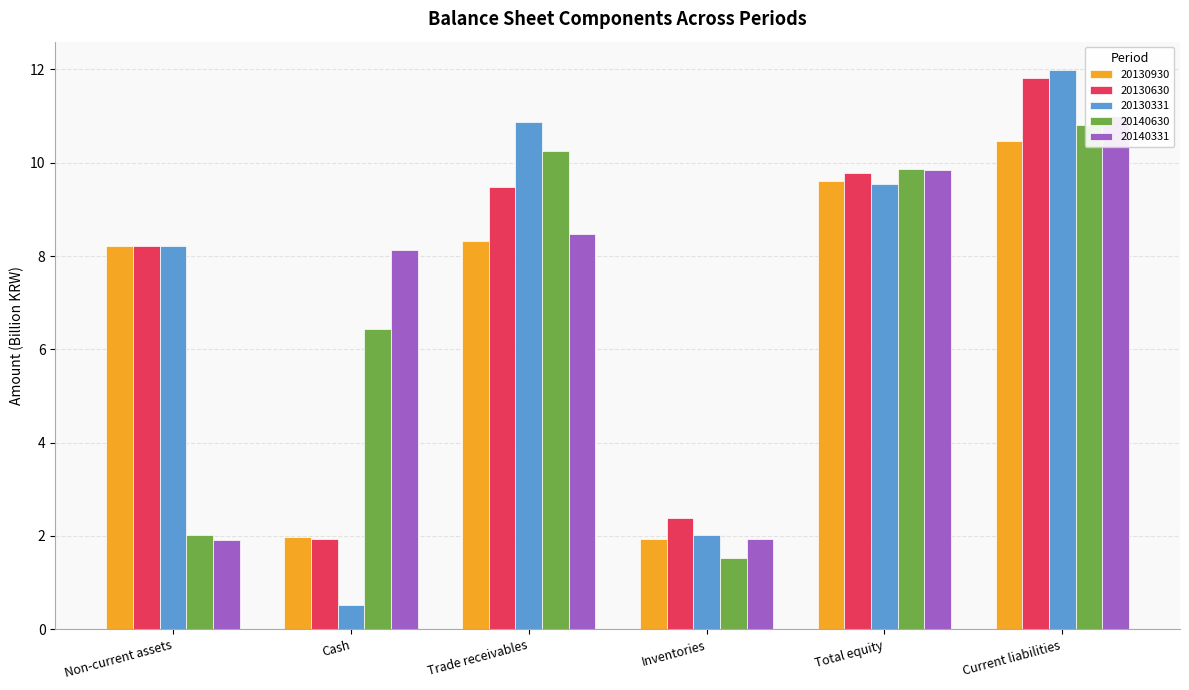

Which category has the lowest value in the 20140331 series?

Non-current assets